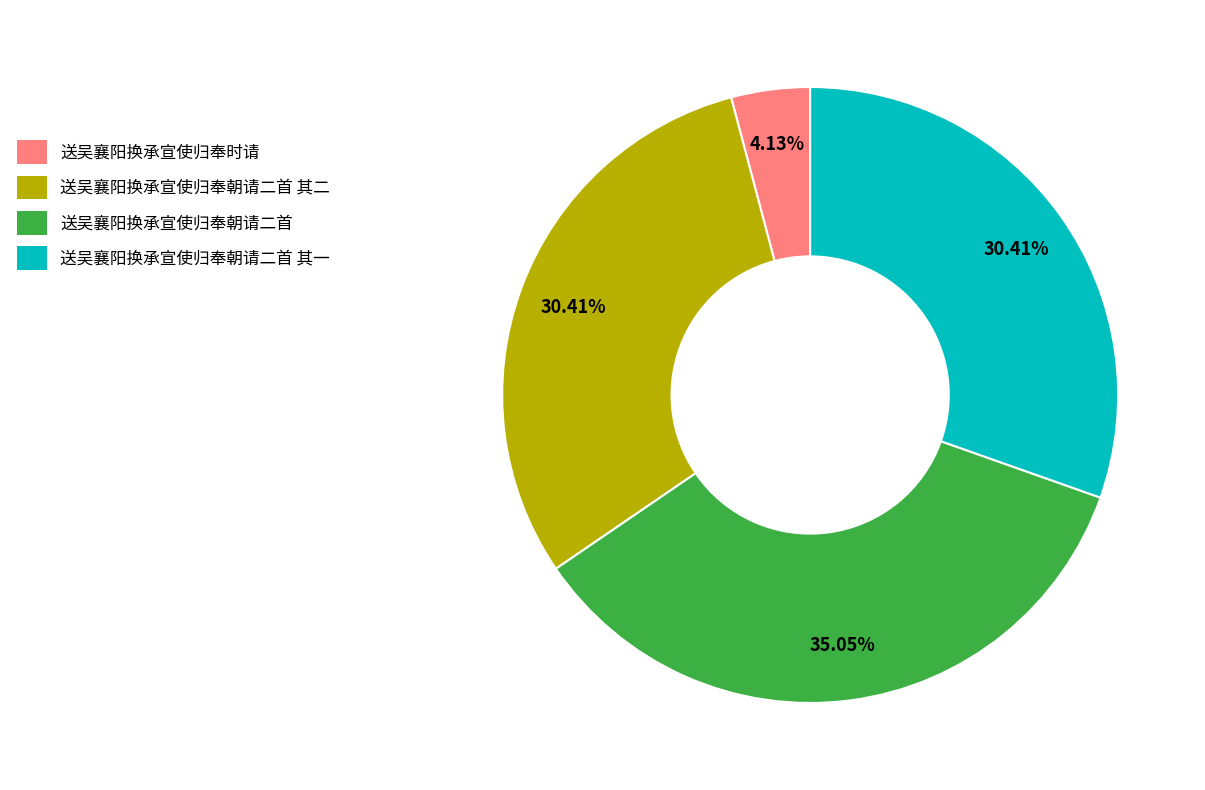

To the nearest percent, what is the average slice percentage?

25%